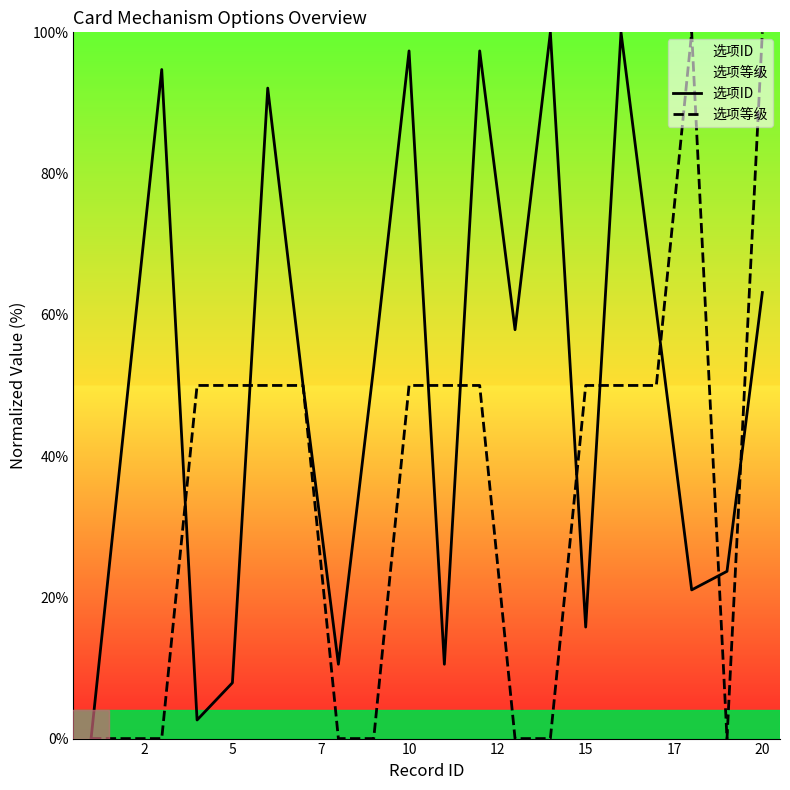

Reading left to right, list all the values displayed in this chart.

选项ID: 0.0	47.4	94.7	2.6	7.9	92.1	50.0	10.5	52.6	97.4	10.5	97.4	57.9	100.0	15.8	100.0	60.5	21.1	23.7	63.2
选项等级: 0.0	0.0	0.0	50.0	50.0	50.0	50.0	0.0	0.0	50.0	50.0	50.0	0.0	0.0	50.0	50.0	50.0	100.0	0.0	100.0